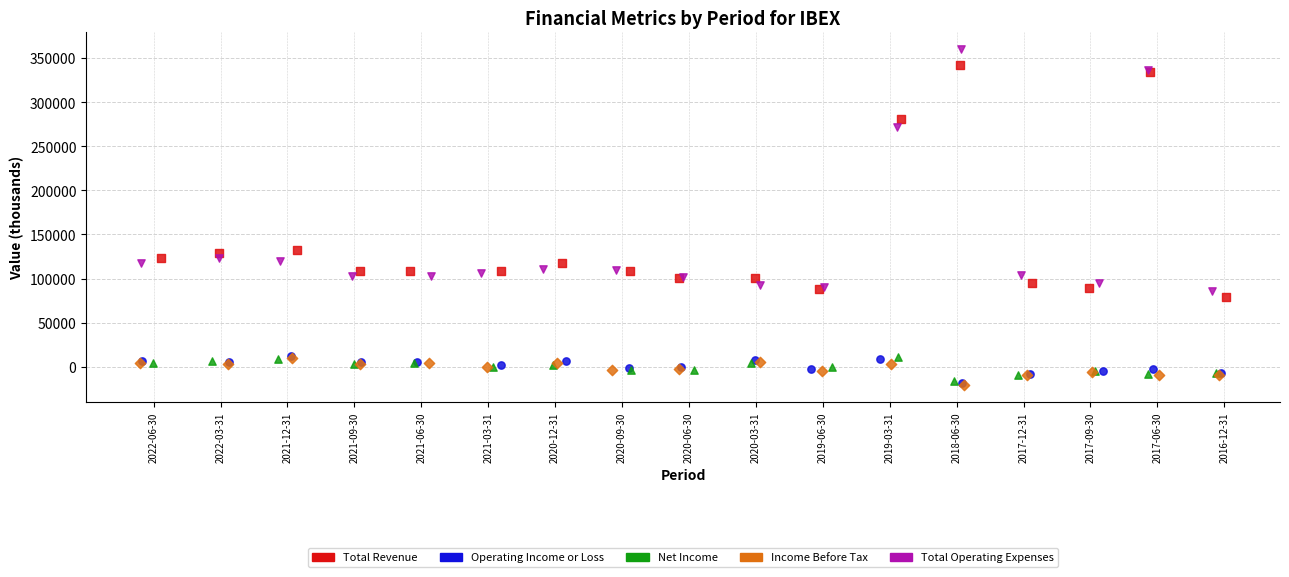

Which series has the widest spread of Y values?

Total Operating Expenses